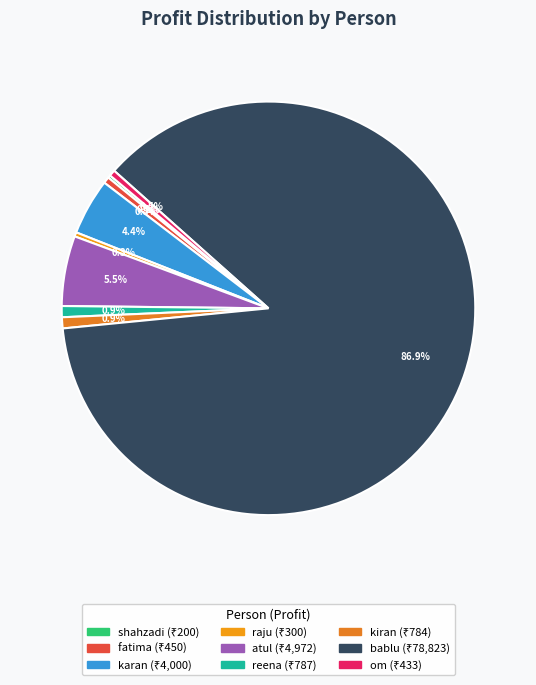

True or false: bablu accounts for 99% of the total.

False